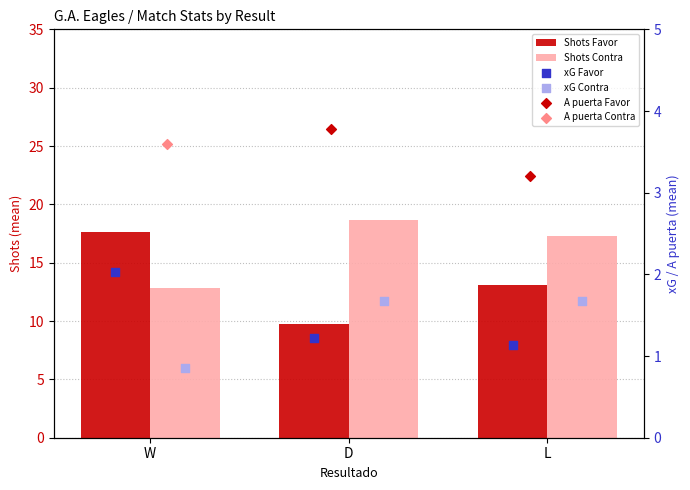

Is the value of Shots Contra at L greater than the value of A puerta Contra at L?

Yes